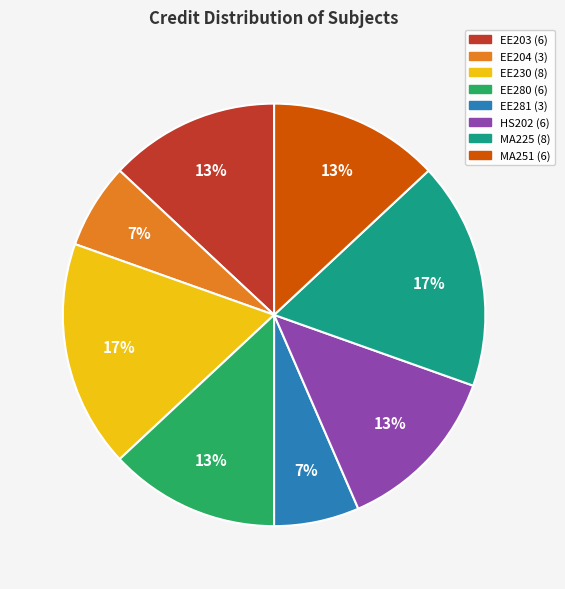

Does any single category account for the majority?

No